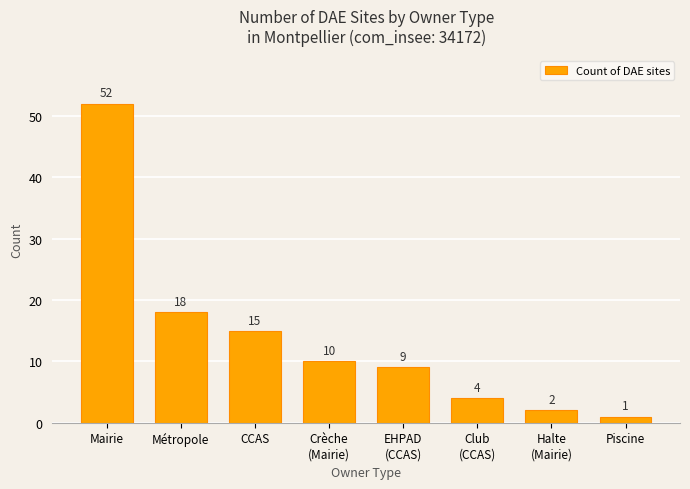

What is the value of the 3rd bar from the left?

15